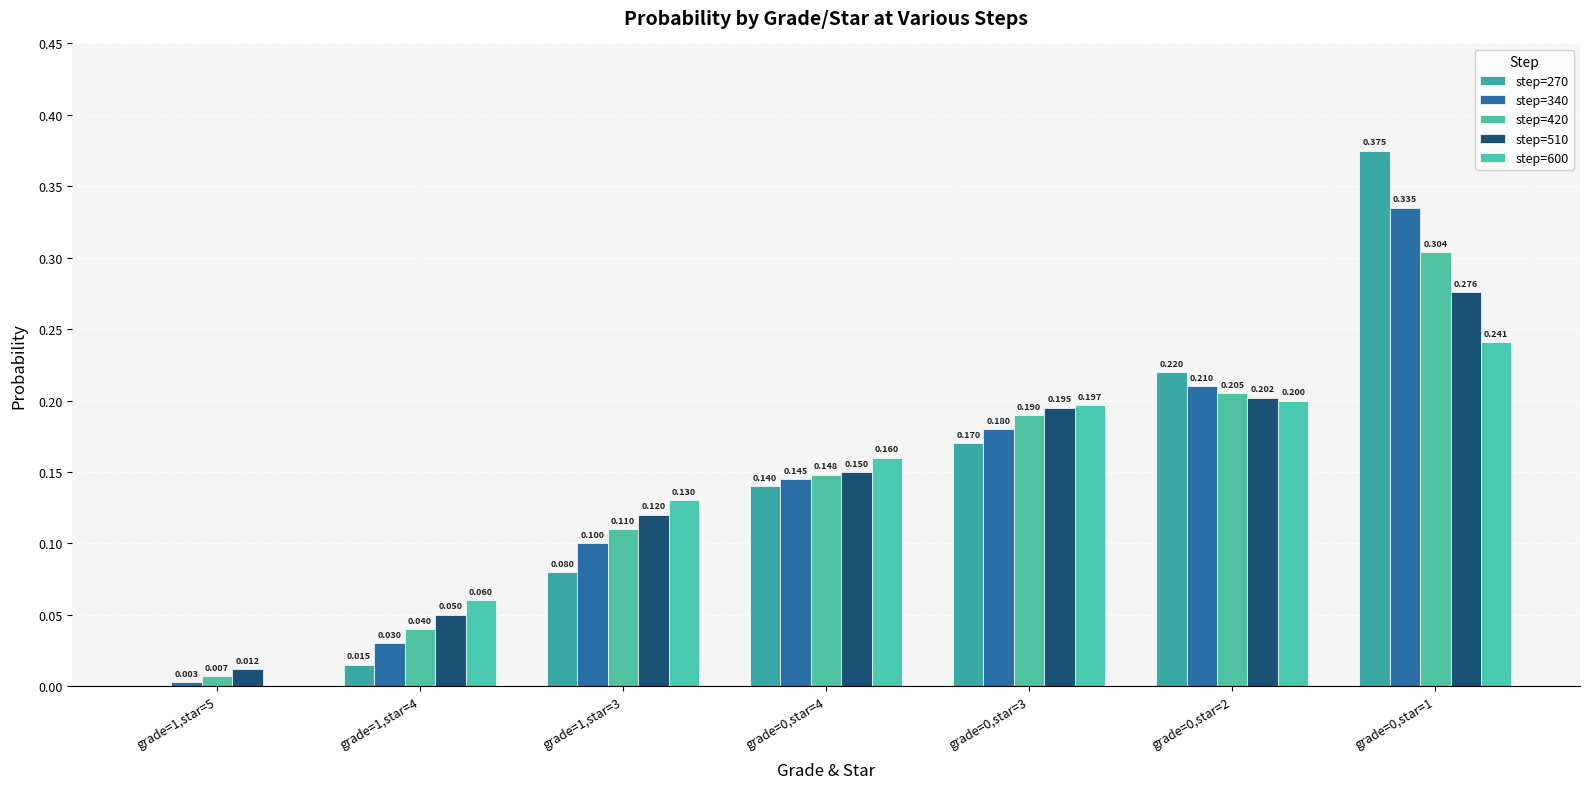

Count the number of categories in the chart.

7